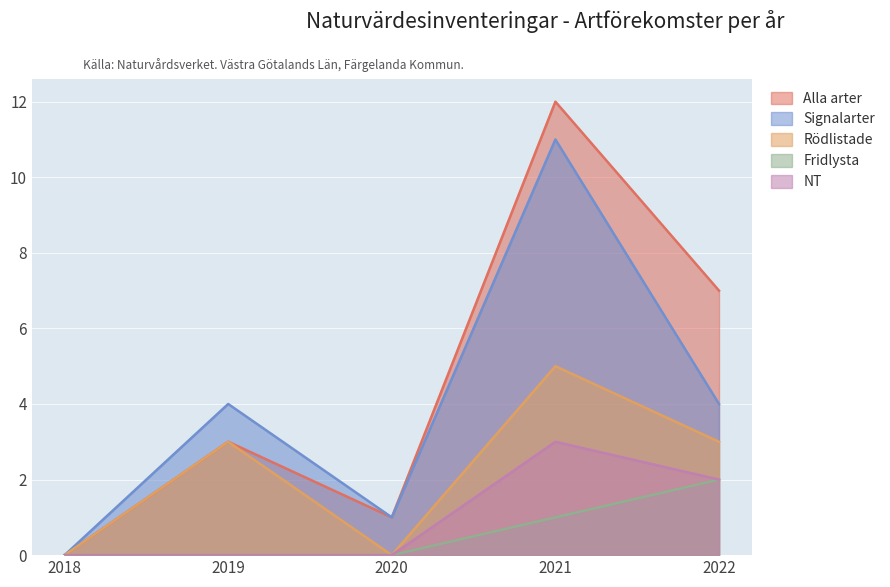

What is the average value of the Alla arter series?

5